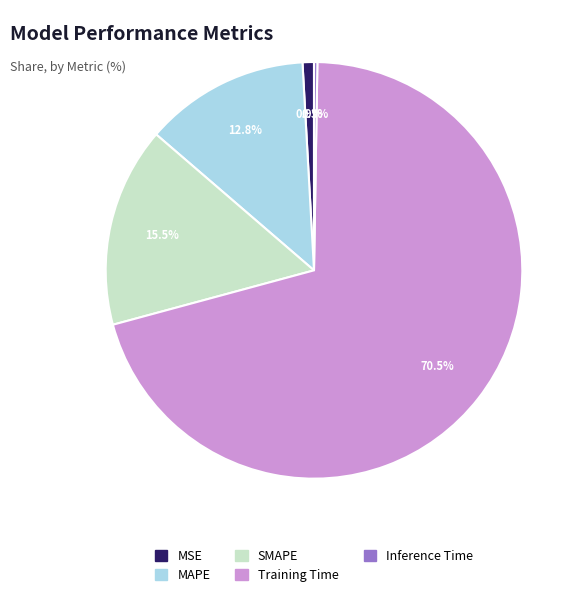

Does Training Time account for over 50% of the chart?

Yes